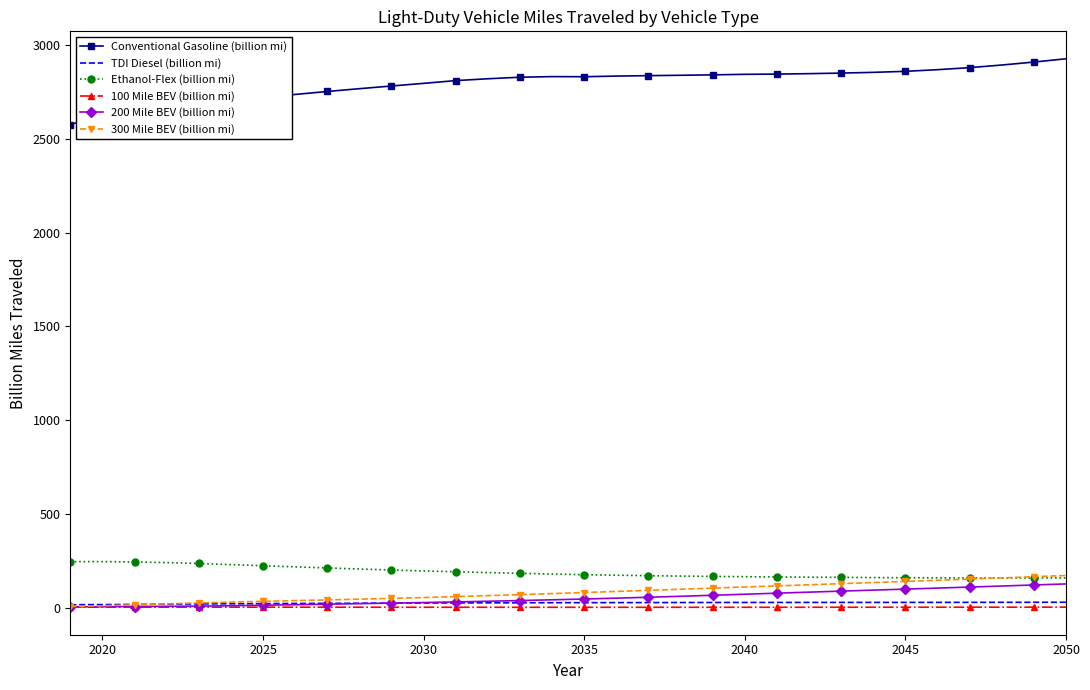

What is the highest value of the Conventional Gasoline (billion mi) series?

2927.8